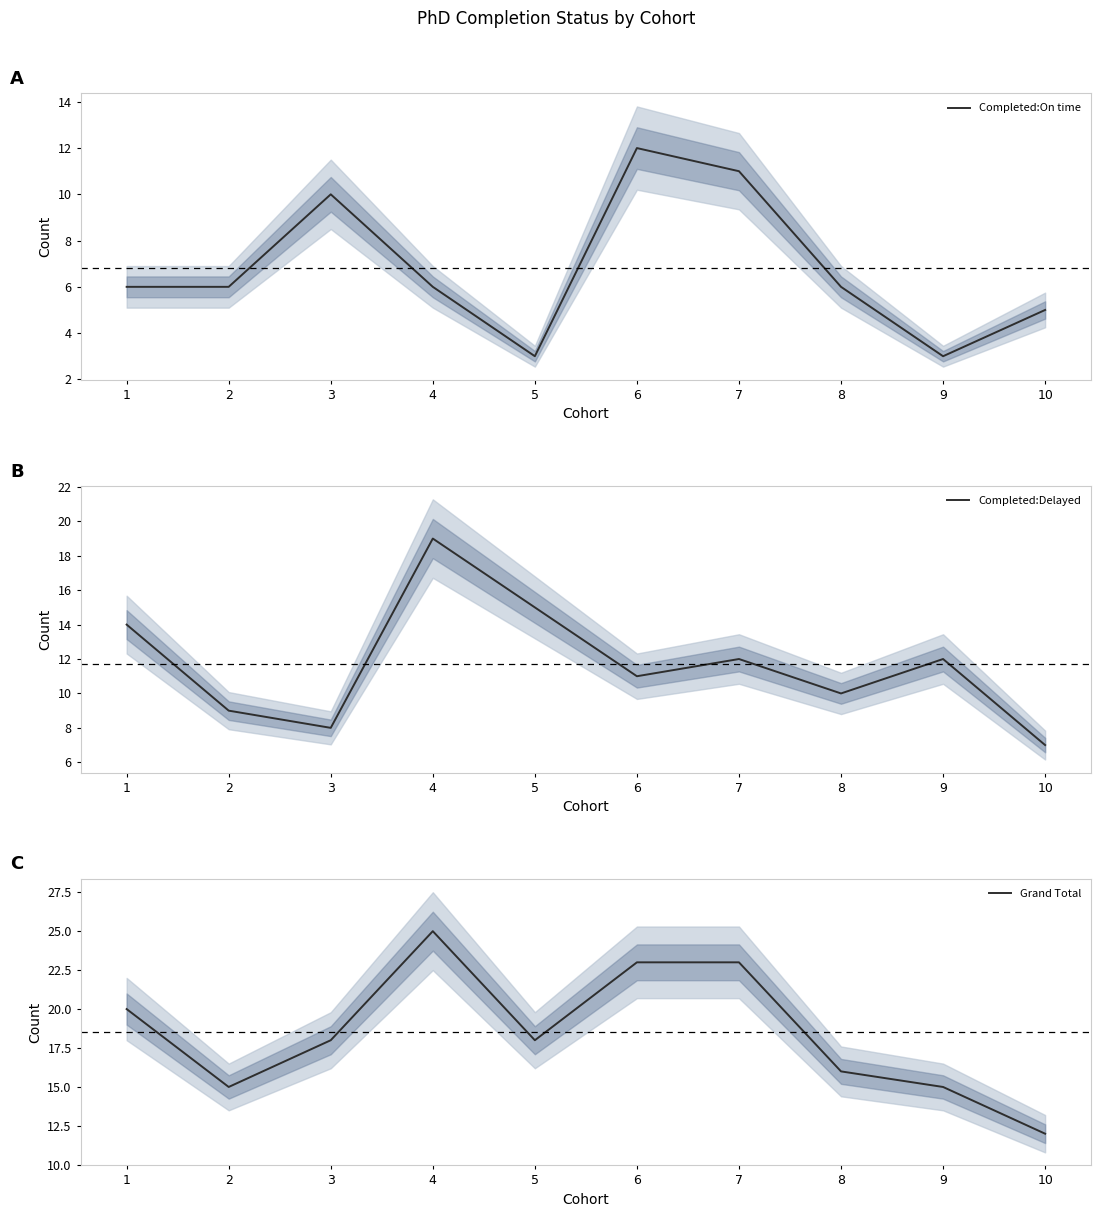

Reading left to right, list all the values displayed in this chart.

Completed:On time: 6	6	10	6	3	12	11	6	3	5
Completed:Delayed: 14	9	8	19	15	11	12	10	12	7
Grand Total: 20	15	18	25	18	23	23	16	15	12